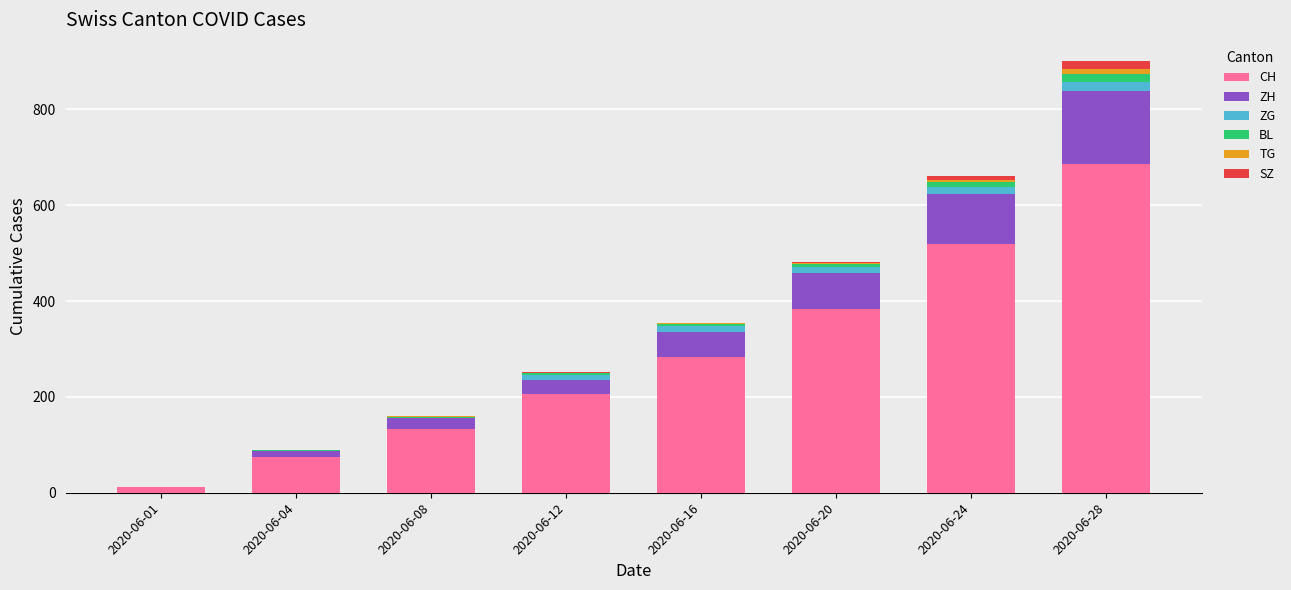

How many distinct data groups are displayed?

6